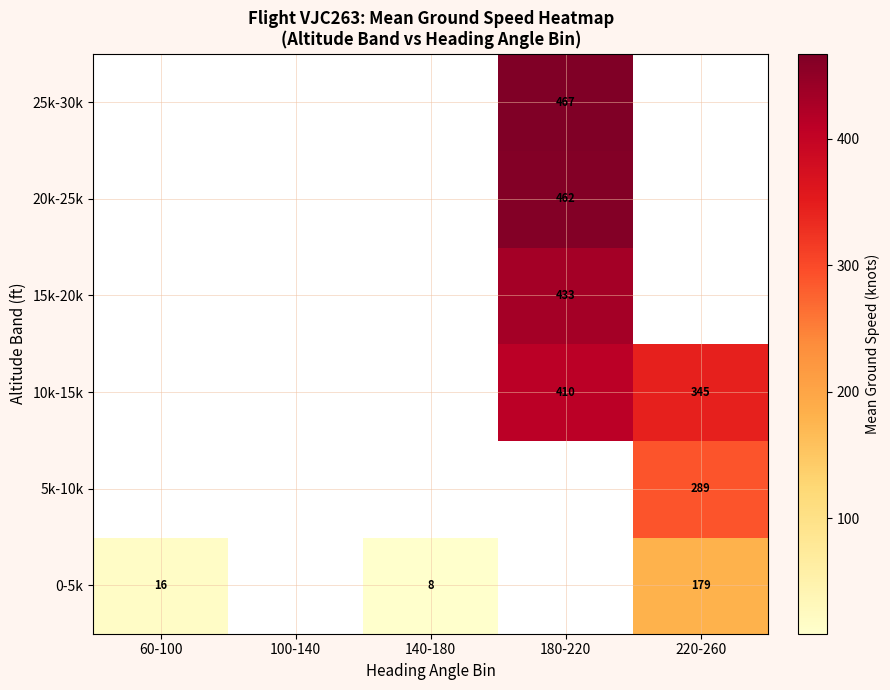

List the series in order of their overall mean, lowest first.

0-5k, 5k-10k, 10k-15k, 15k-20k, 20k-25k, 25k-30k